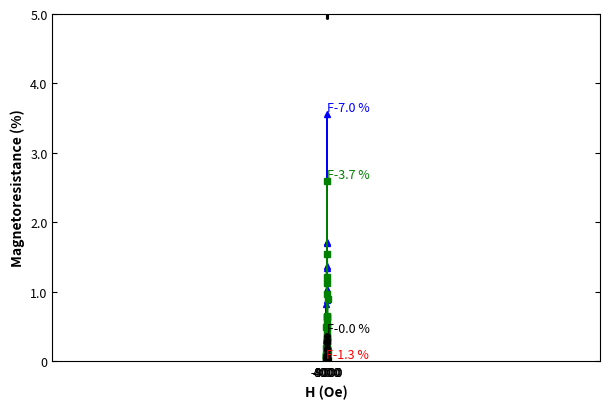

What is the greatest value displayed?

3.6